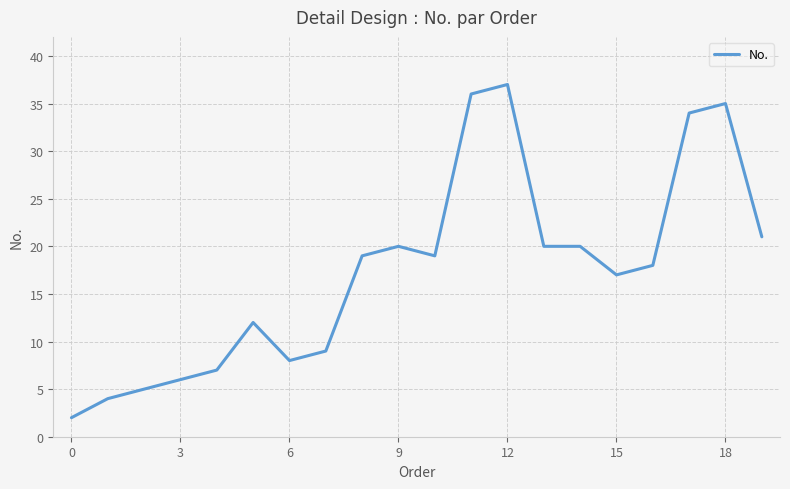

What is the greatest value displayed?

37